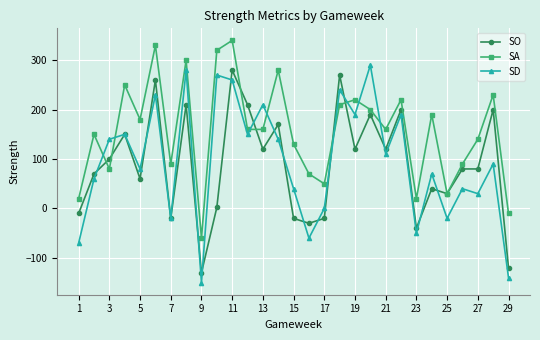

Which series has the widest spread of values?

SD